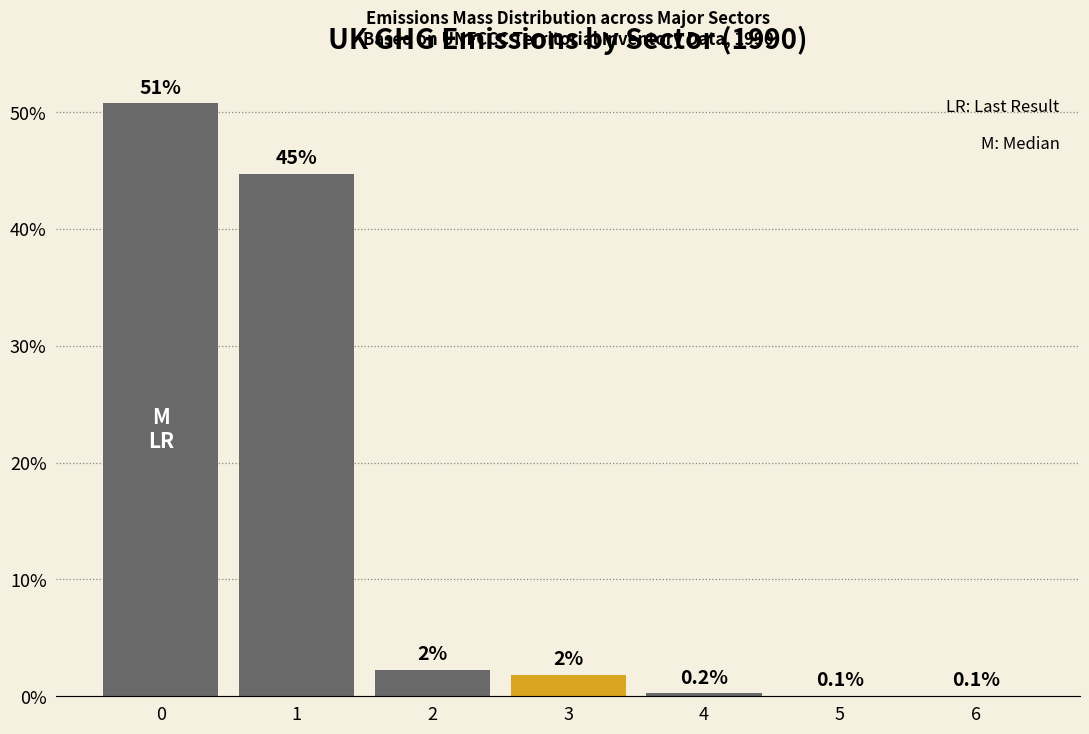

What is the maximum value shown in the chart?

50.8